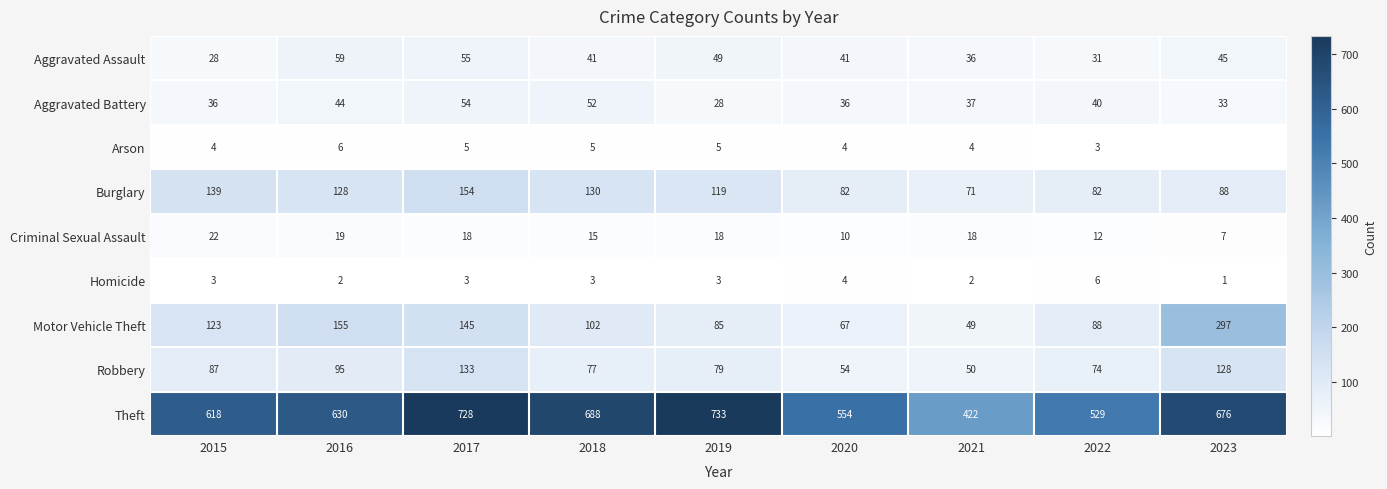

Is the value of Motor Vehicle Theft at 2021 greater than the value of Robbery at 2018?

No